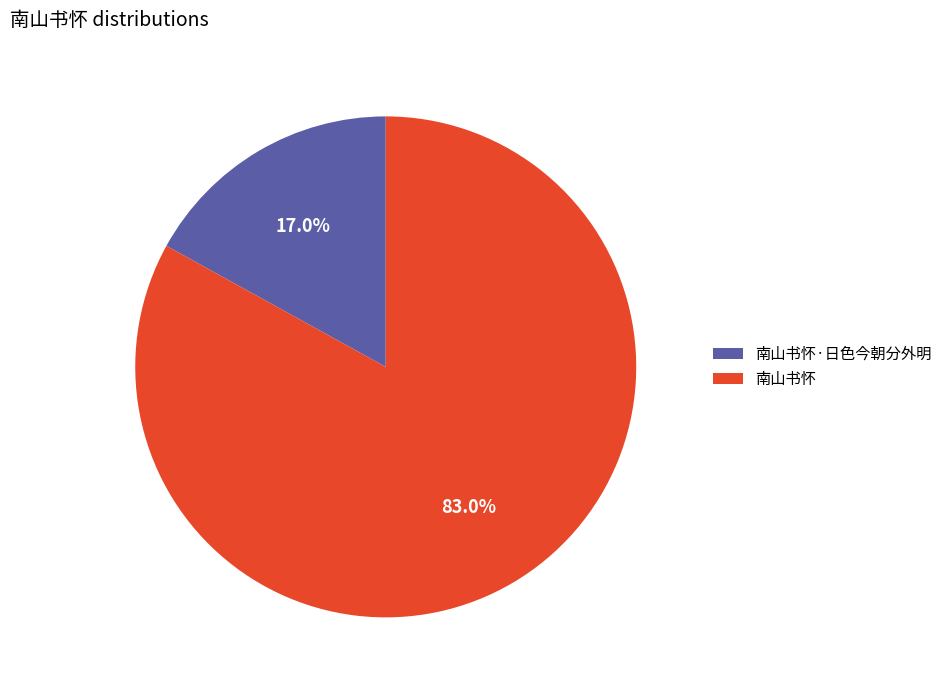

What is the largest slice in the pie chart?

南山书怀